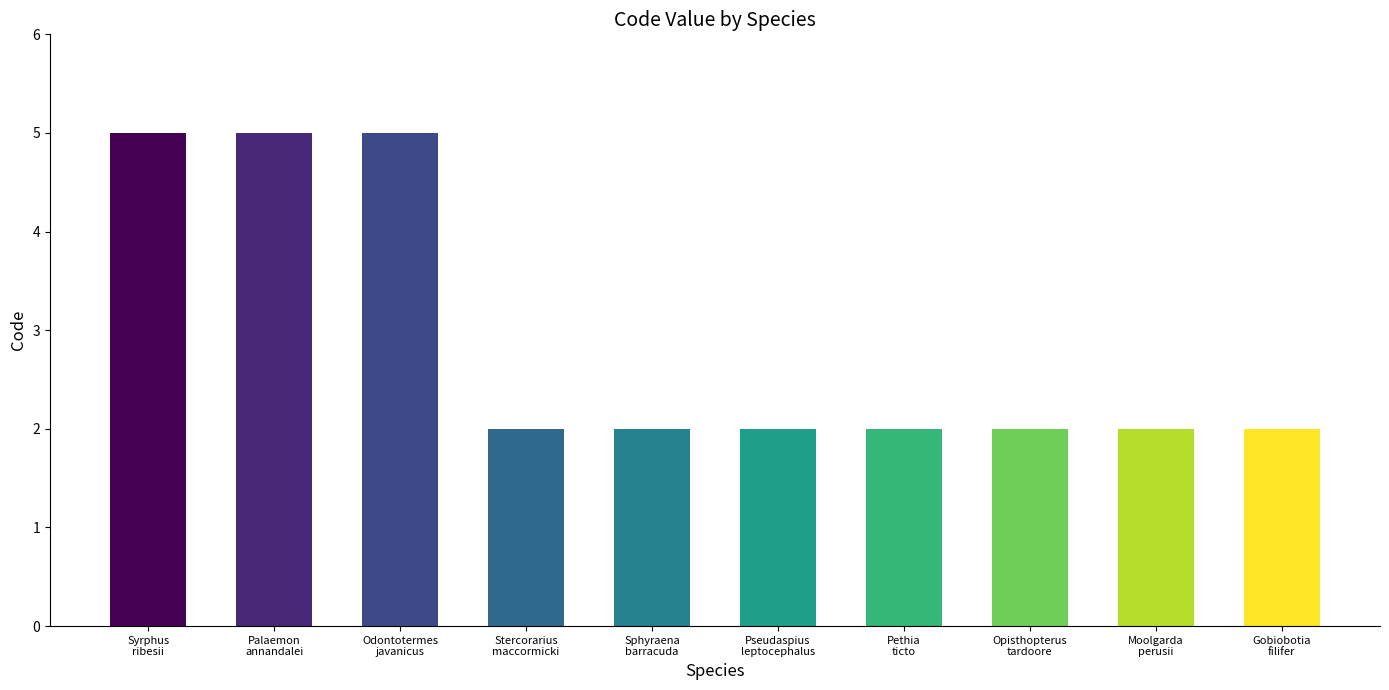

Does the chart contain any negative values?

No